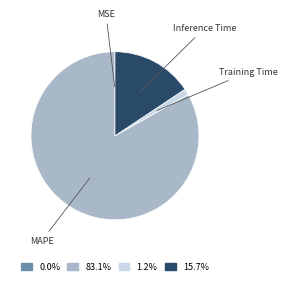

Is there any slice that represents more than half of the pie?

Yes